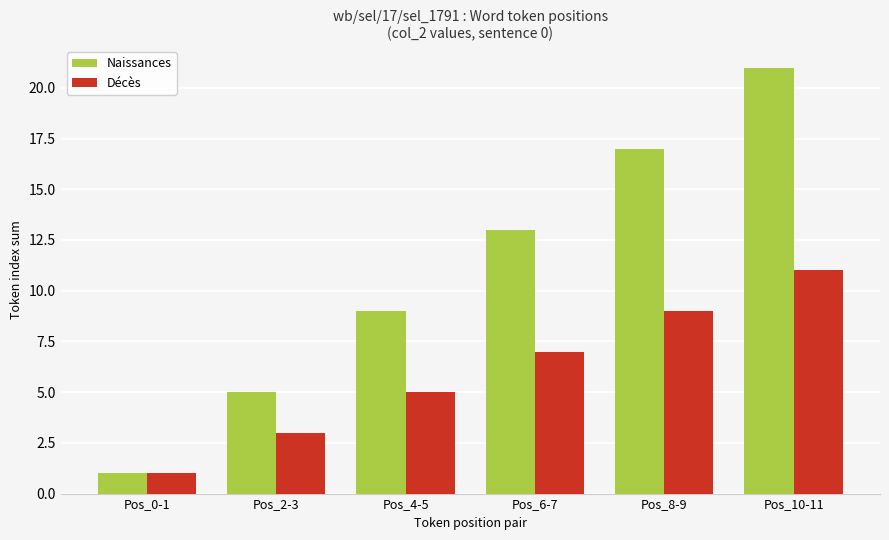

What position from the left is Pos_8-9?

5